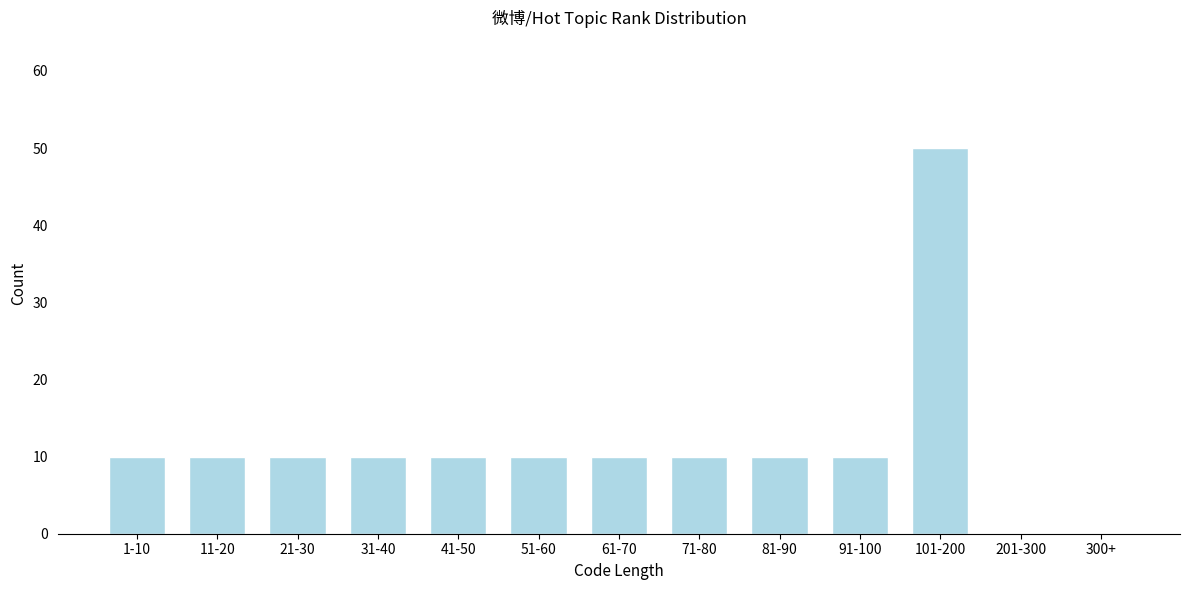

Reading left to right, list all the values displayed in this chart.

1-10=10	11-20=10	21-30=10	31-40=10	41-50=10	51-60=10	61-70=10	71-80=10	81-90=10	91-100=10	101-200=50	201-300=0	300+=0